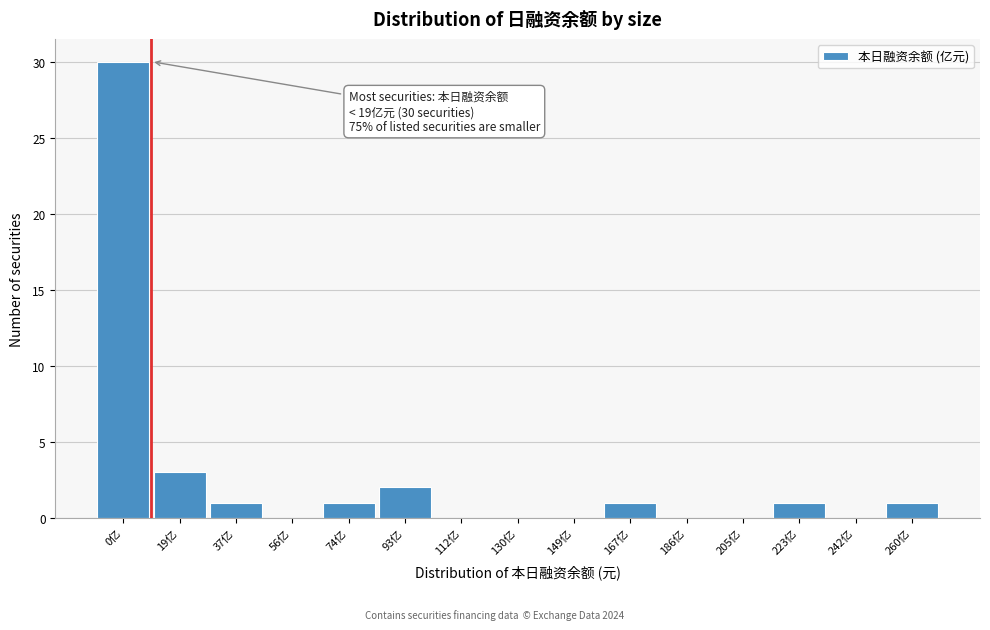

Reading right to left, transcribe all the data shown in this chart.

260亿=1	242亿=0	223亿=1	205亿=0	186亿=0	167亿=1	149亿=0	130亿=0	112亿=0	93亿=2	74亿=1	56亿=0	37亿=1	19亿=3	0亿=30